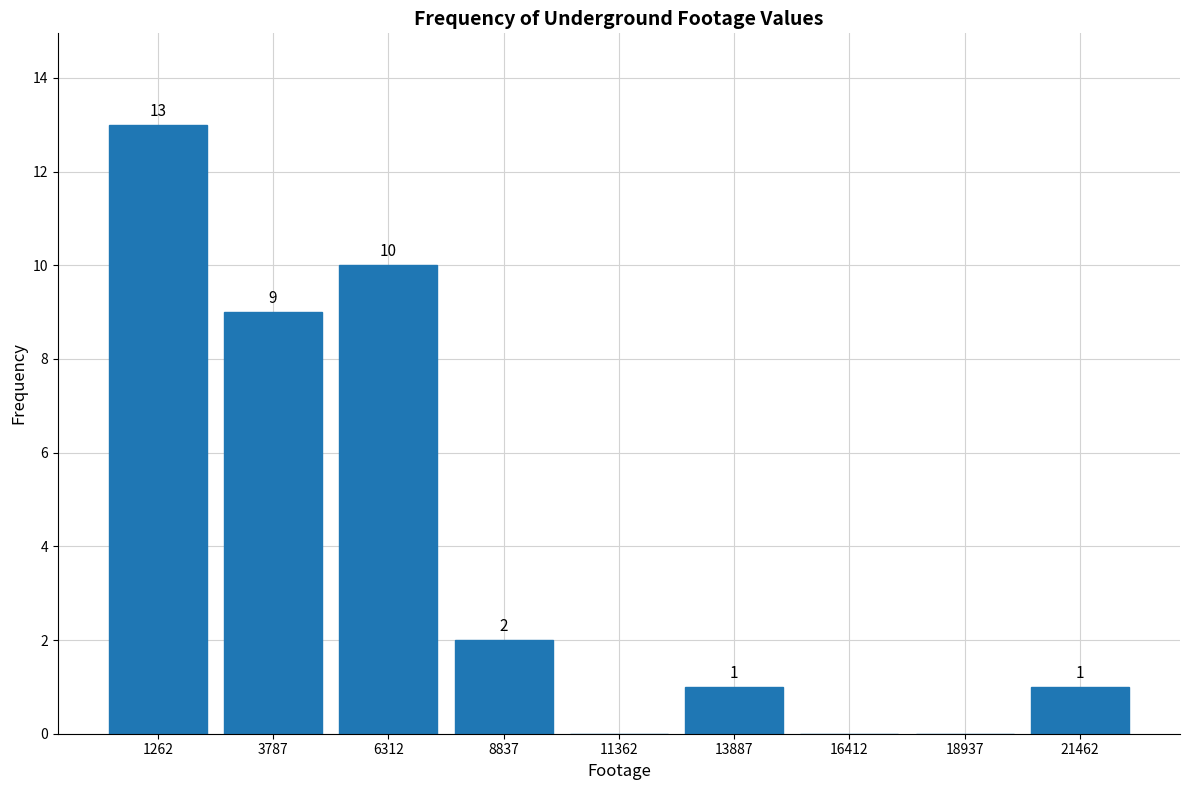

Over which range of the x-axis is the bar tallest?

0 to 2500